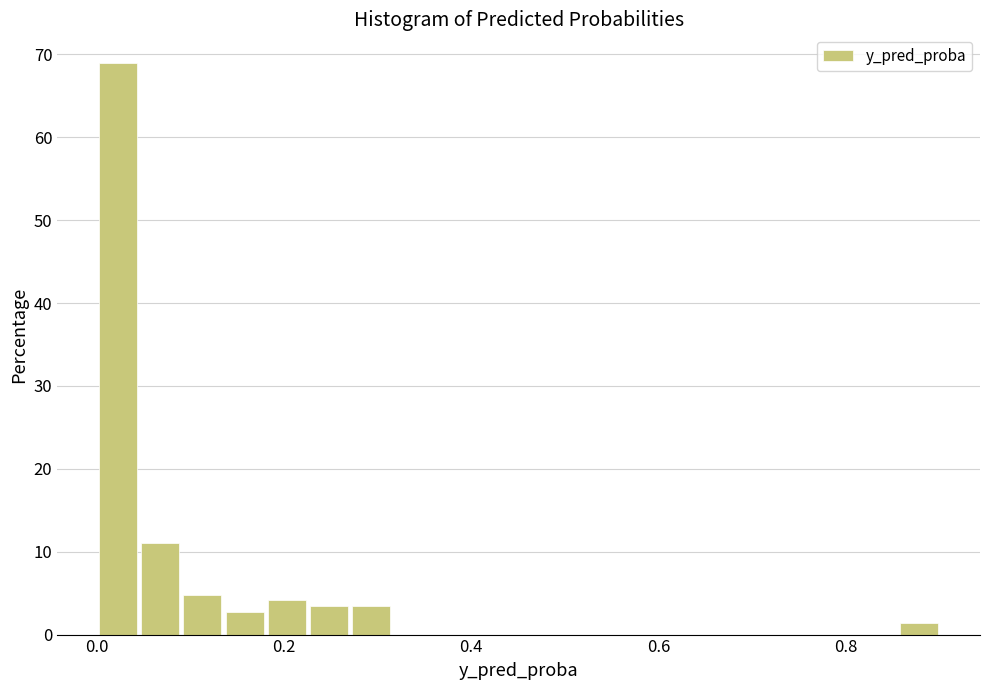

Read against the x-axis, roughly where is the centre of the tallest bar?

0.02